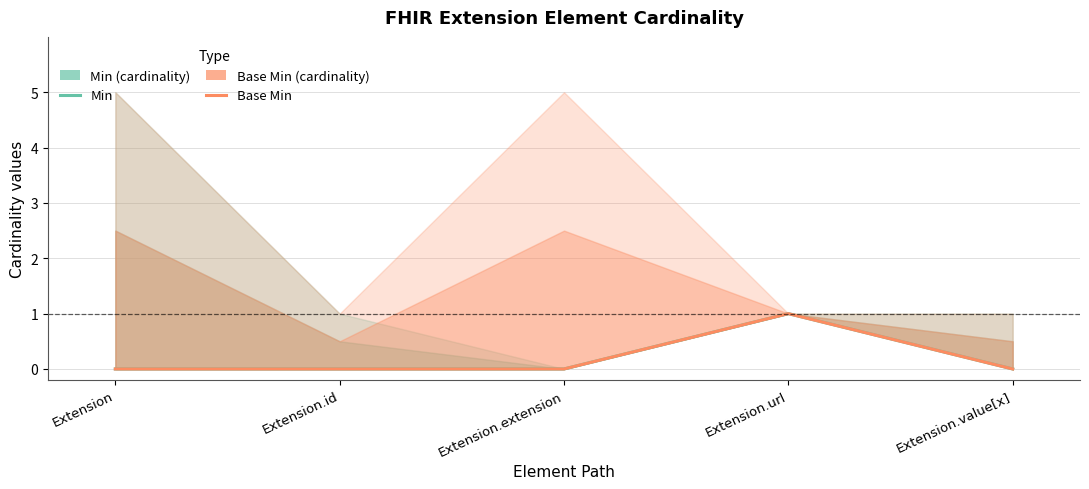

True or false: Min and Base Min cross at least once.

False